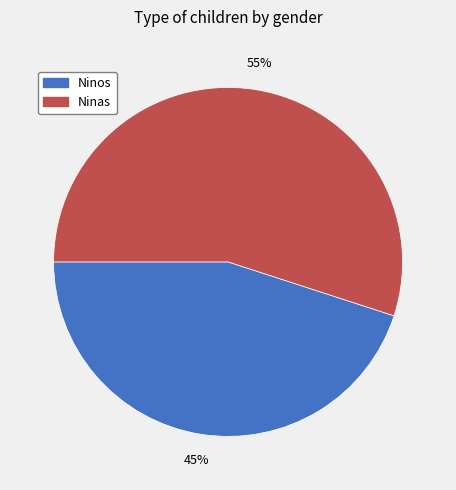

Do Ninas and Ninos together represent more than half of the pie?

Yes